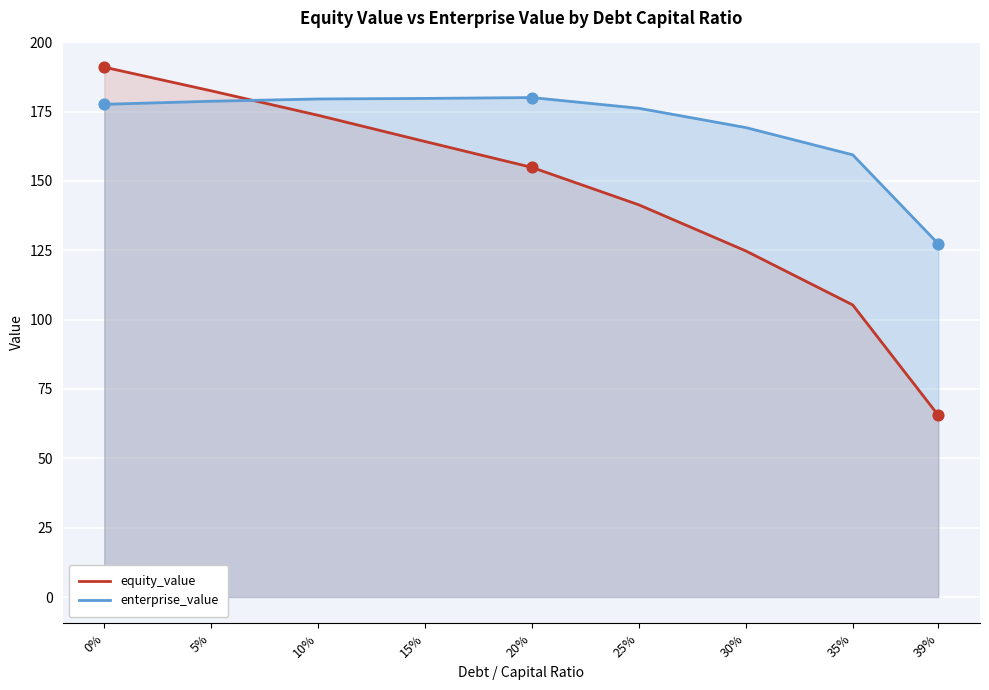

Which series has the largest total across all categories?

enterprise_value